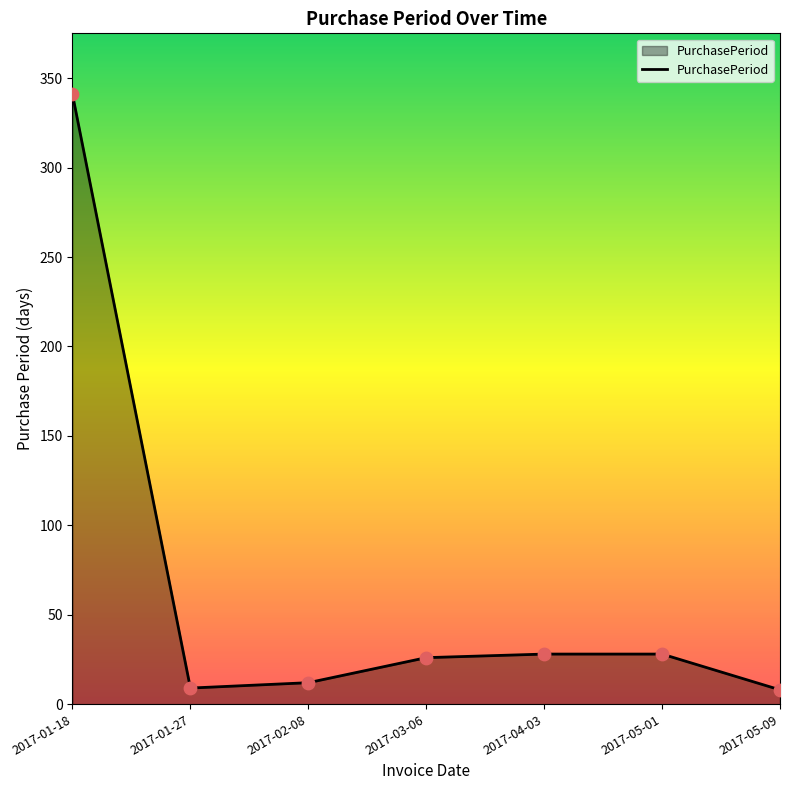

Between 2017-05-01 and 2017-01-27, which is larger?

2017-05-01